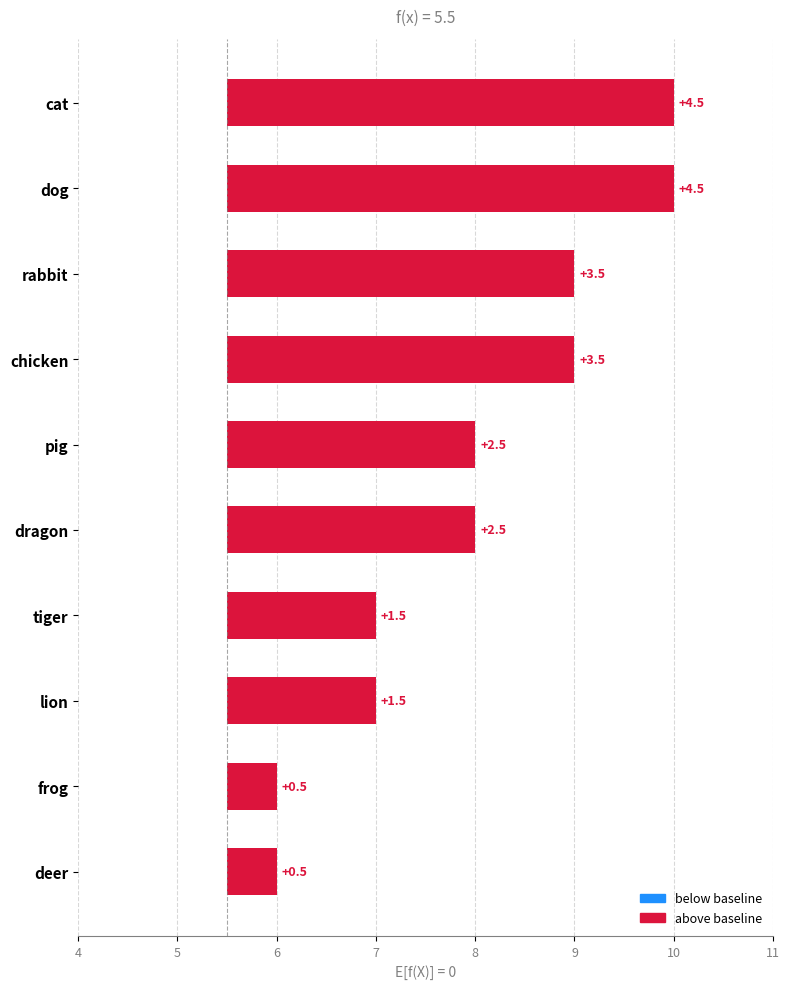

What is the minimum value shown in the chart?

0.5